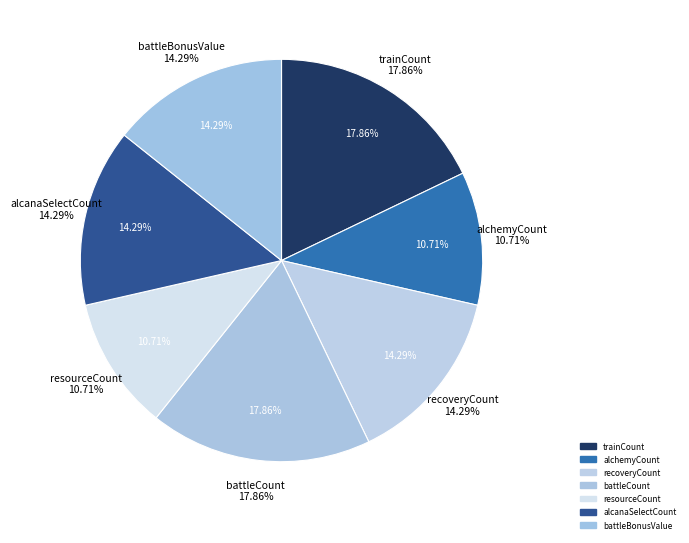

What is the change in value from resourceCount to battleBonusValue?

+1